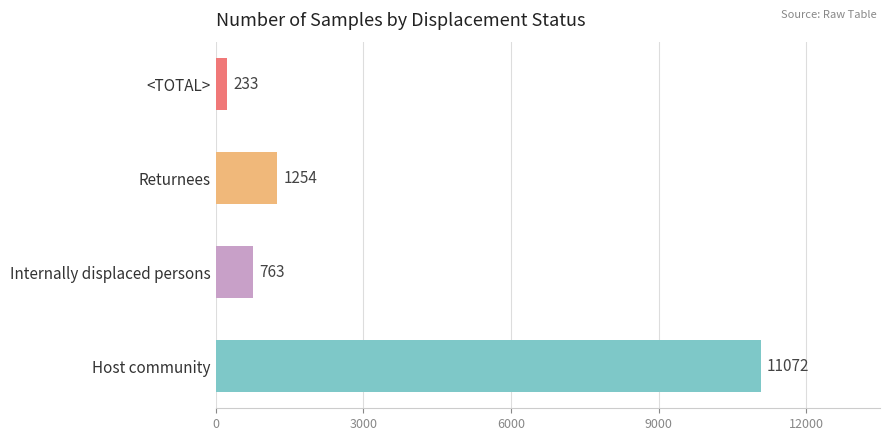

List the labels in order of value, smallest first.

<TOTAL>, Internally displaced persons, Returnees, Host community